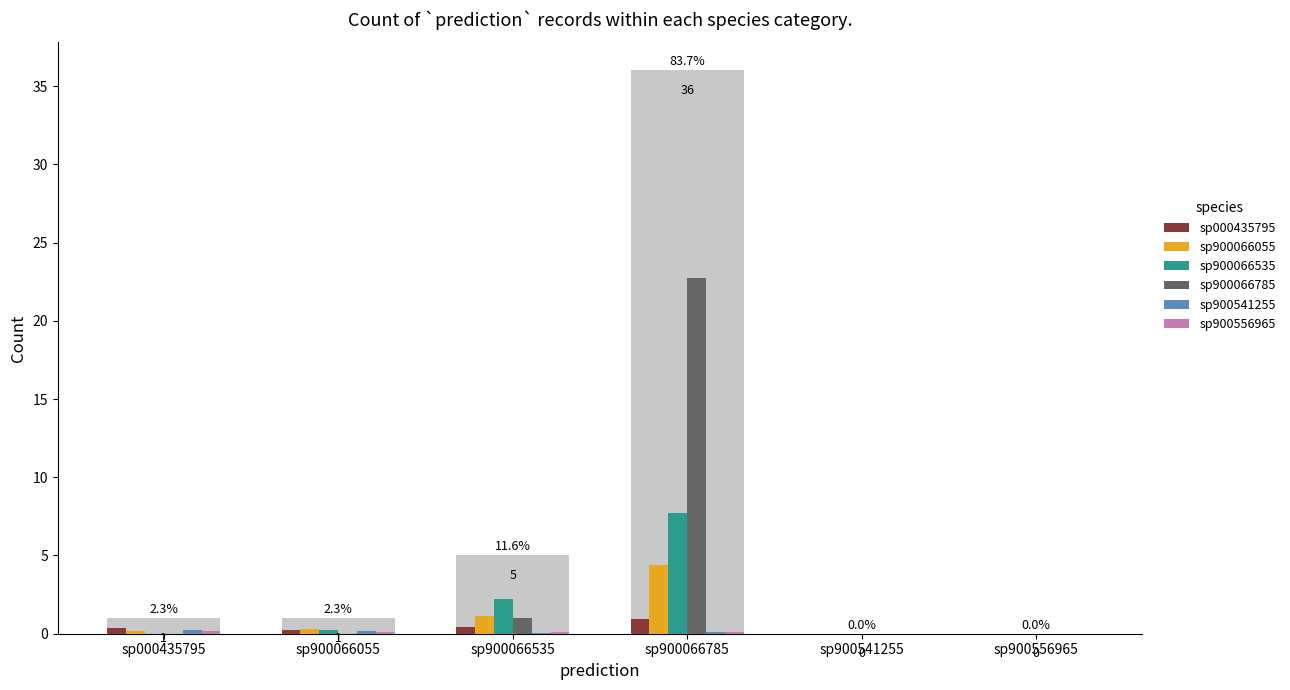

Where is sp000435795 nearest to the value 0?

sp900541255